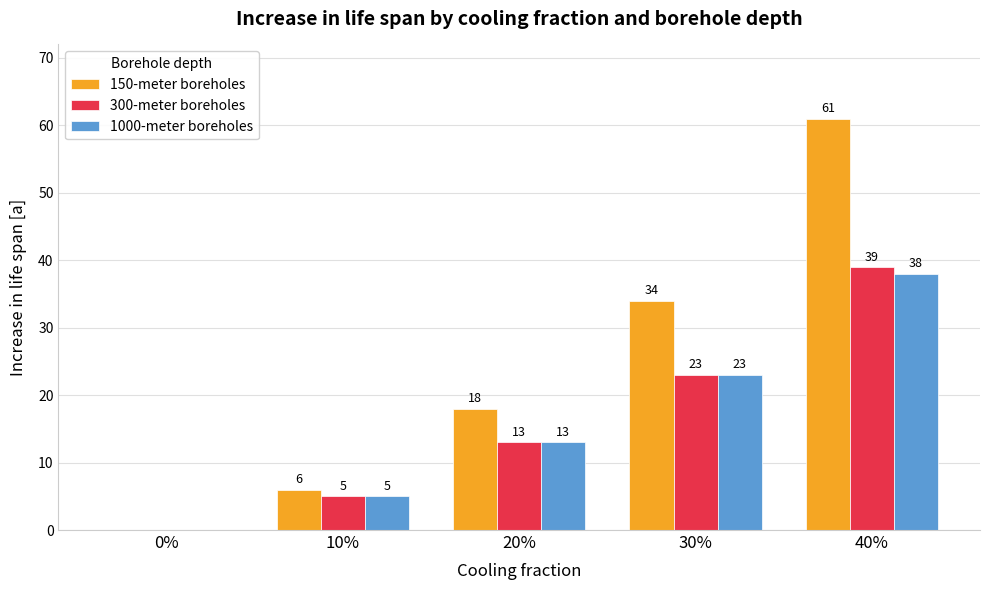

Where is 1000-meter boreholes nearest to the value 19?

30%